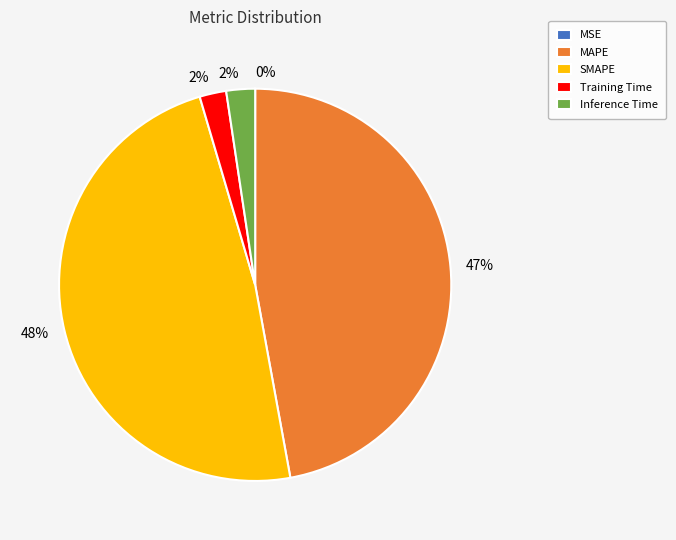

Combined, do Training Time and MAPE account for over 50%?

No